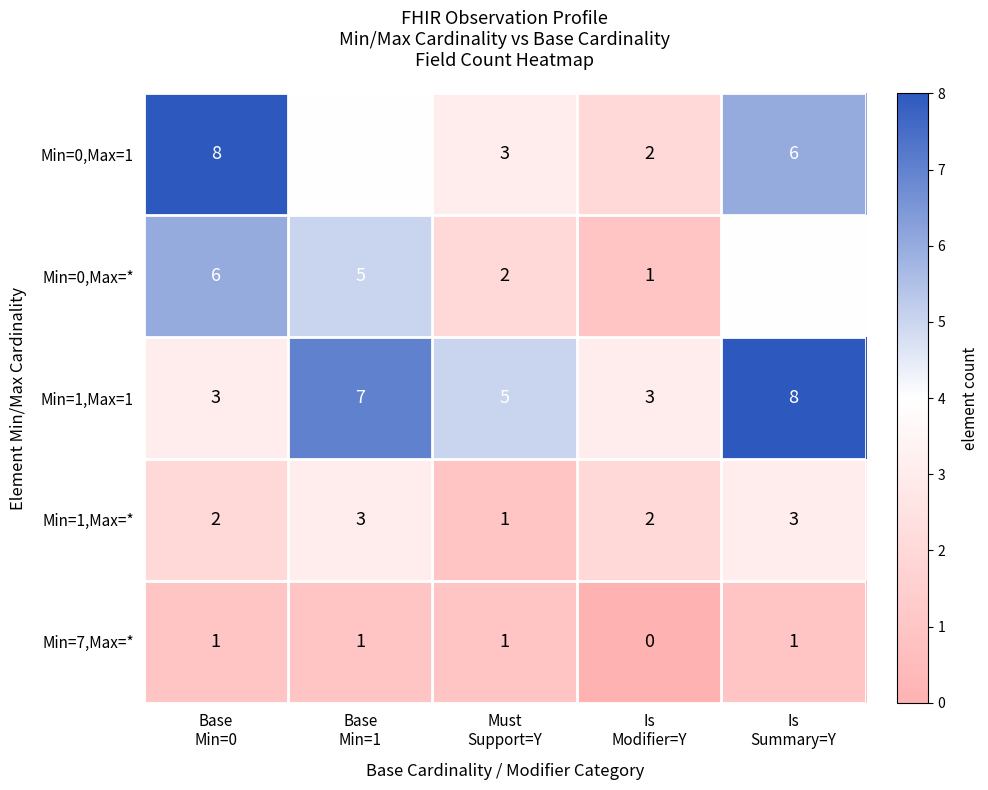

Which series has the widest spread of values?

Min=0,Max=1